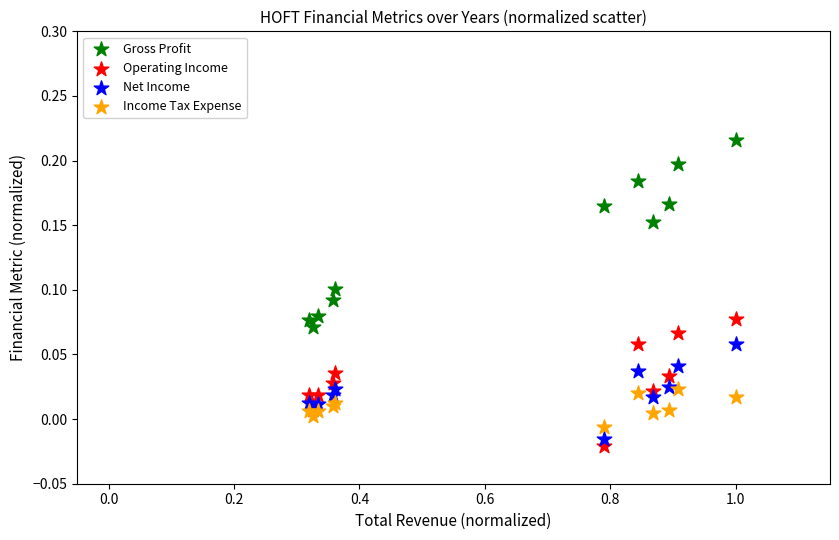

Which series contains the highest Y value?

Gross Profit